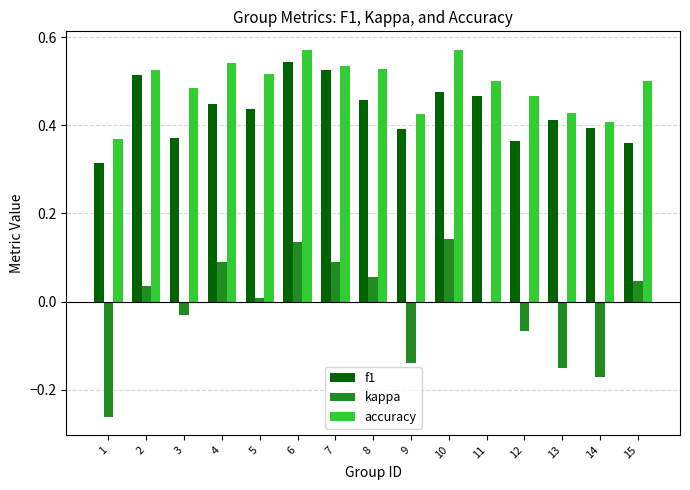

The kappa series shows -0.1 at 14. True or false?

False